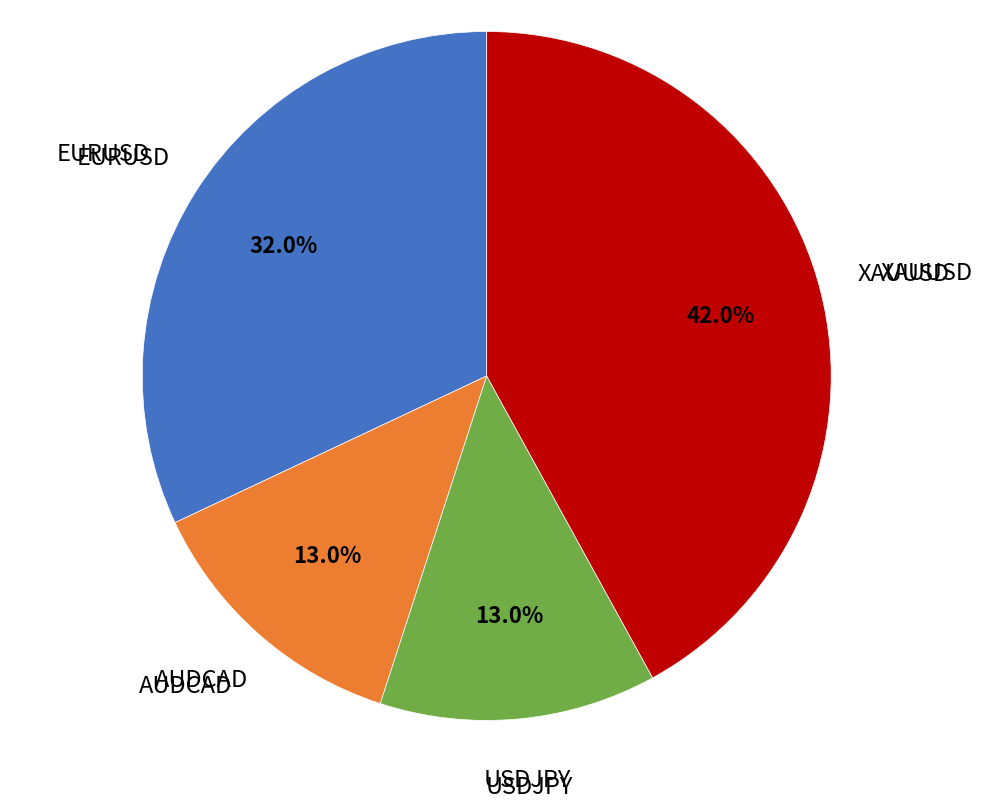

Is the sum of EURUSD and USDJPY greater than half?

No